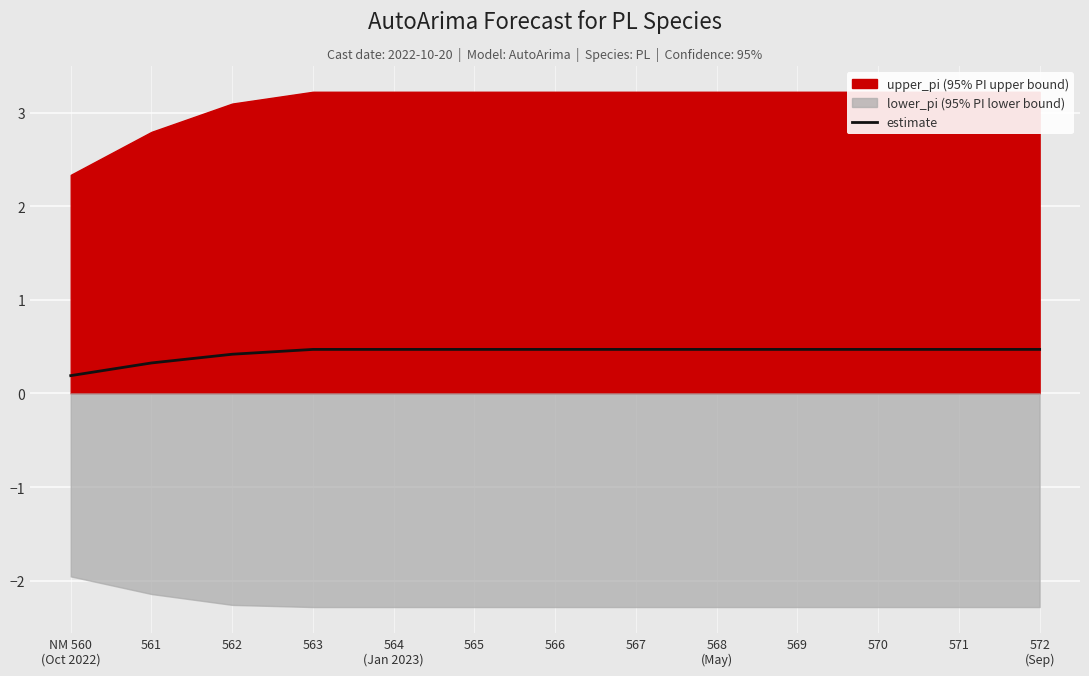

Rank the categories by value from highest to lowest.

563, 564
(Jan 2023), 565, 566, 567, 568
(May), 569, 570, 571, 572
(Sep), 562, 561, NM 560
(Oct 2022)